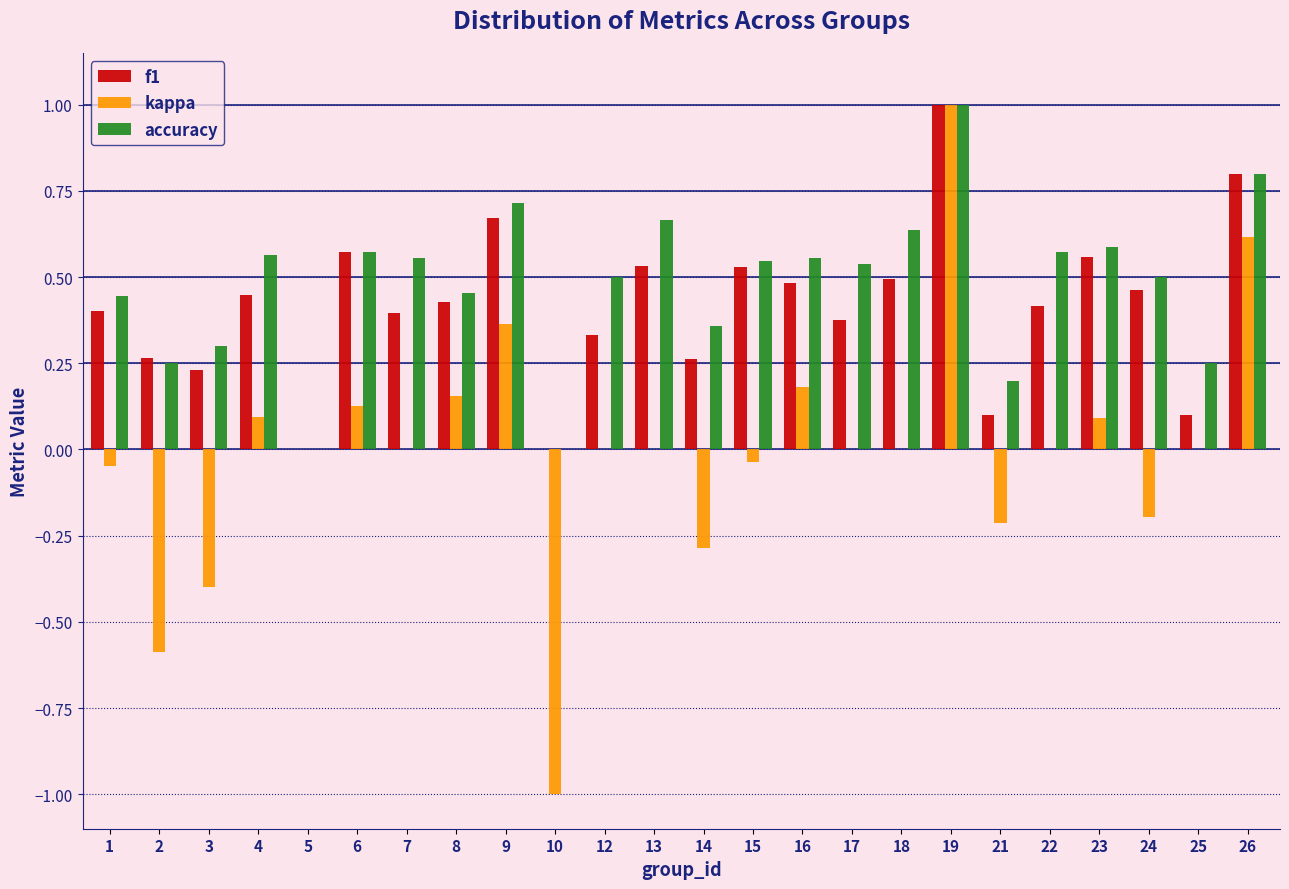

Is it true that kappa equals -0.5 at 3?

False